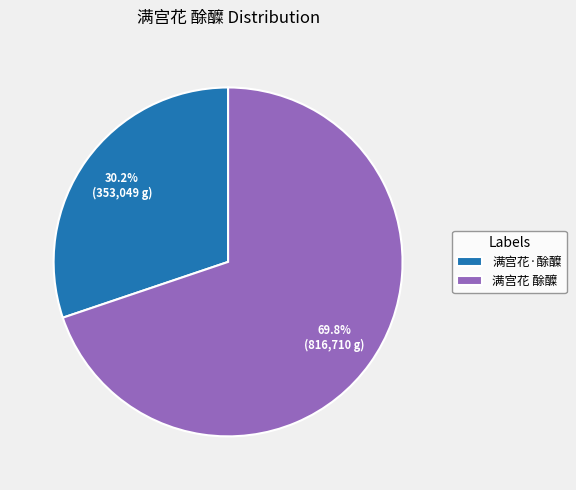

Which category has the smallest portion of the pie?

满宫花·酴醾